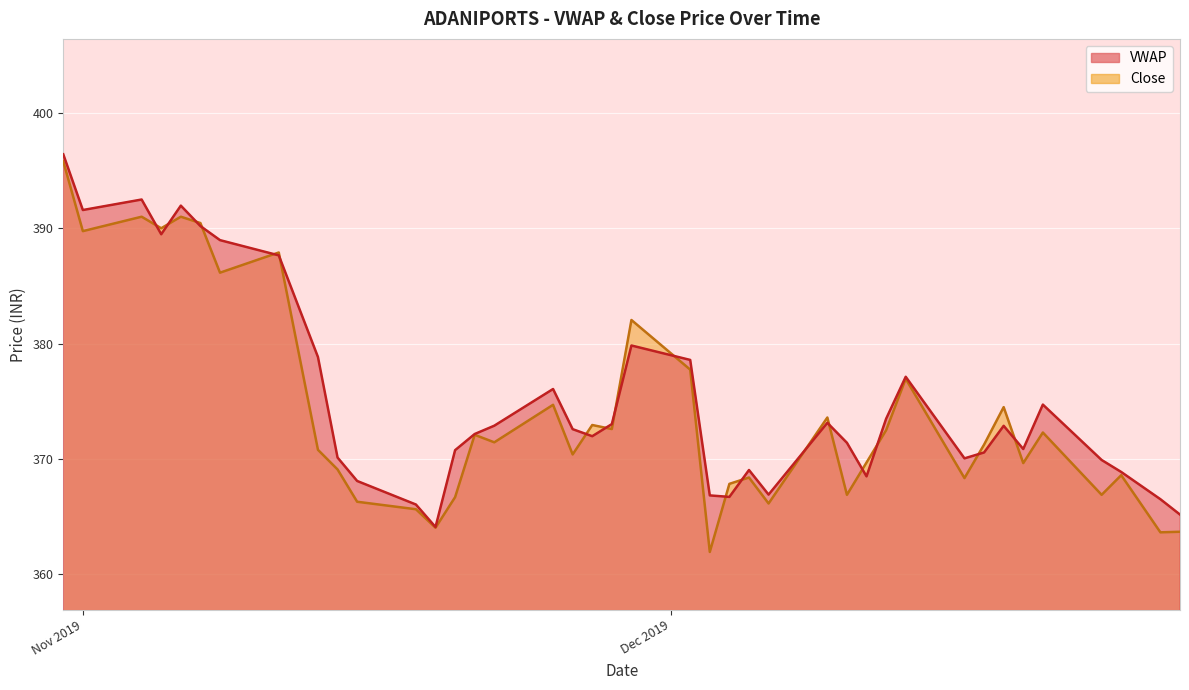

What is the average value of the VWAP series?

375.2